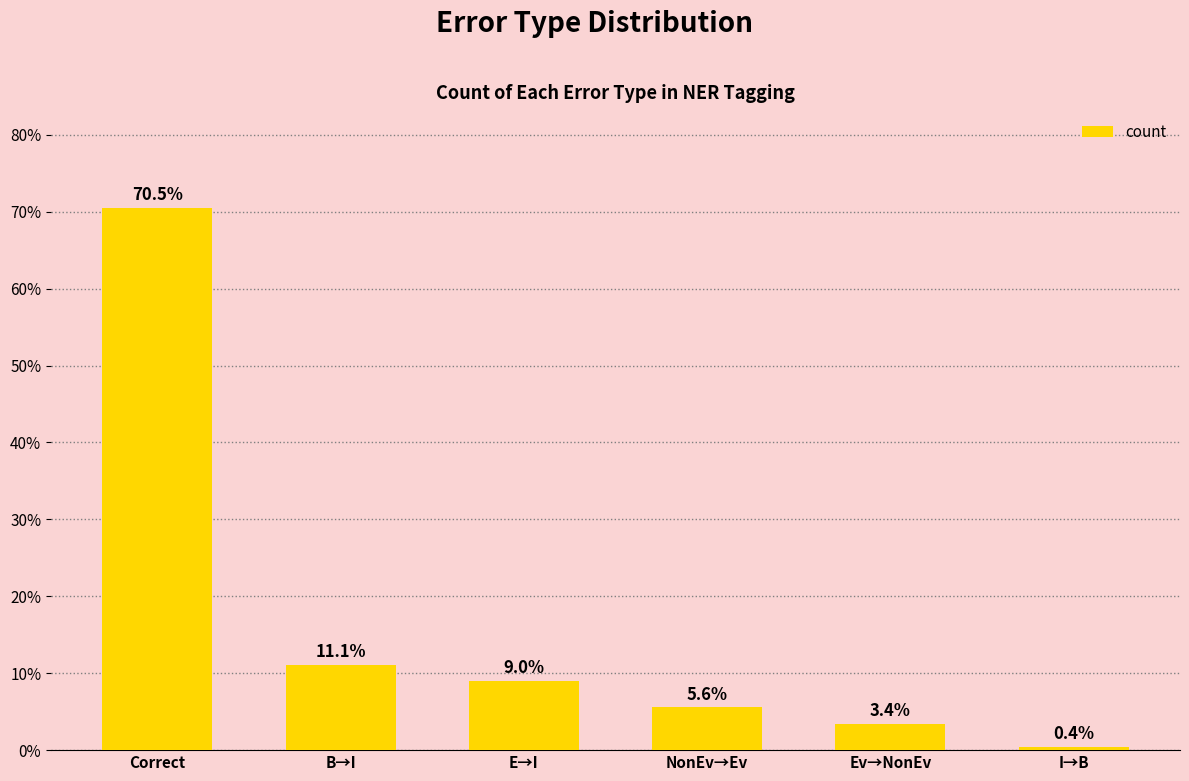

What is the difference between the second highest and second lowest values?

7.7